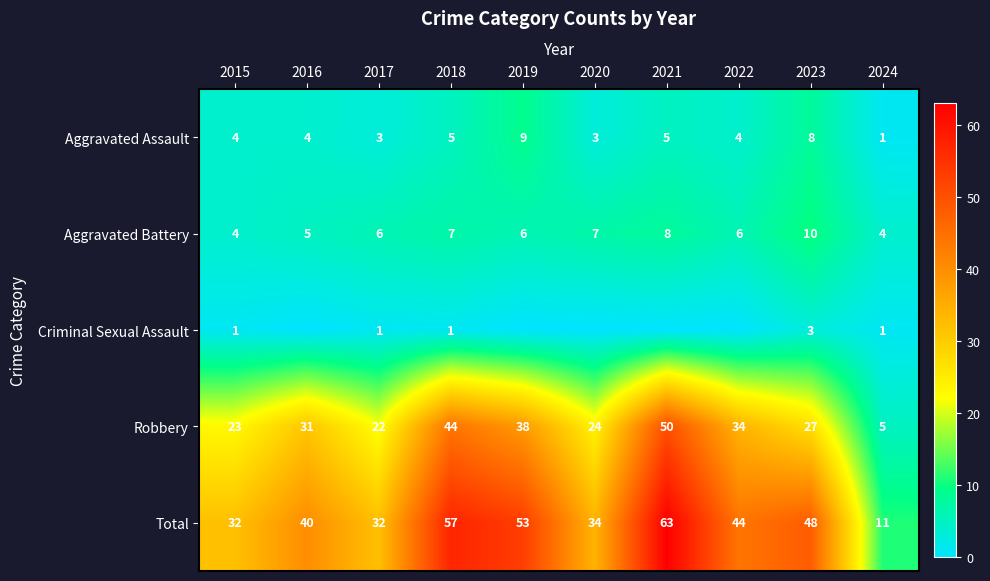

The value of Aggravated Assault at 2019 is 9. True or false?

True